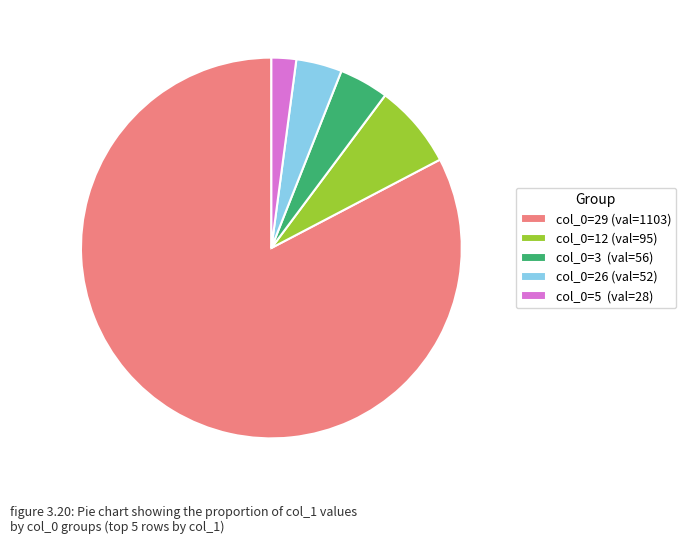

Which slice represents more than half of the pie?

col_0=29 (val=1103)